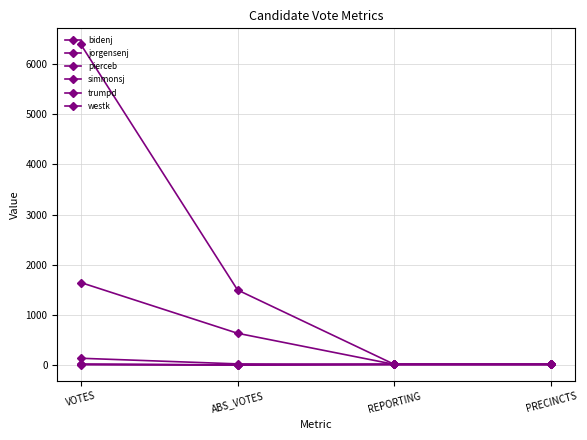

What is the highest value of the westk series?

21